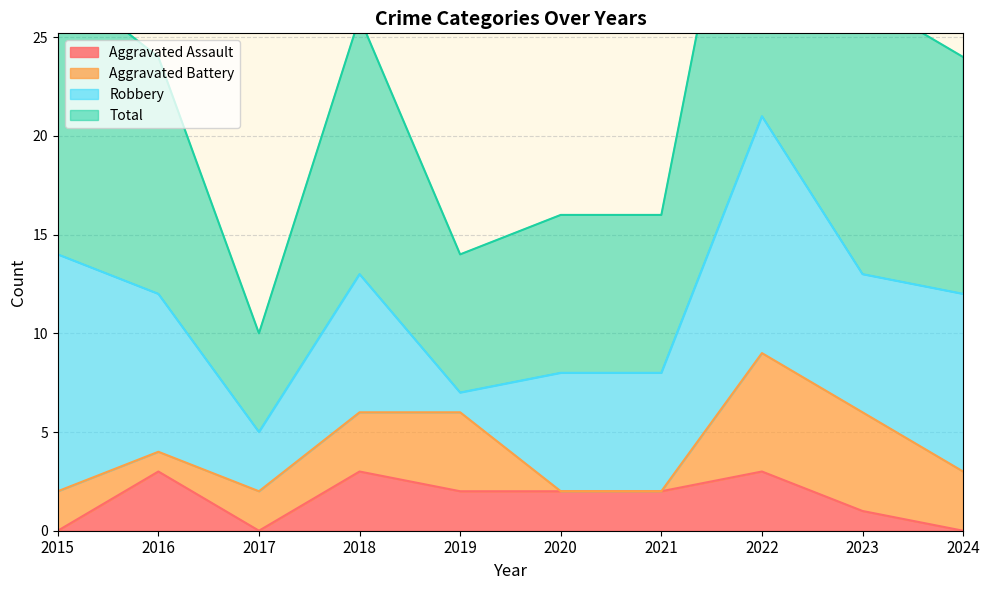

The value of Aggravated Assault at 2015 is 1. True or false?

False